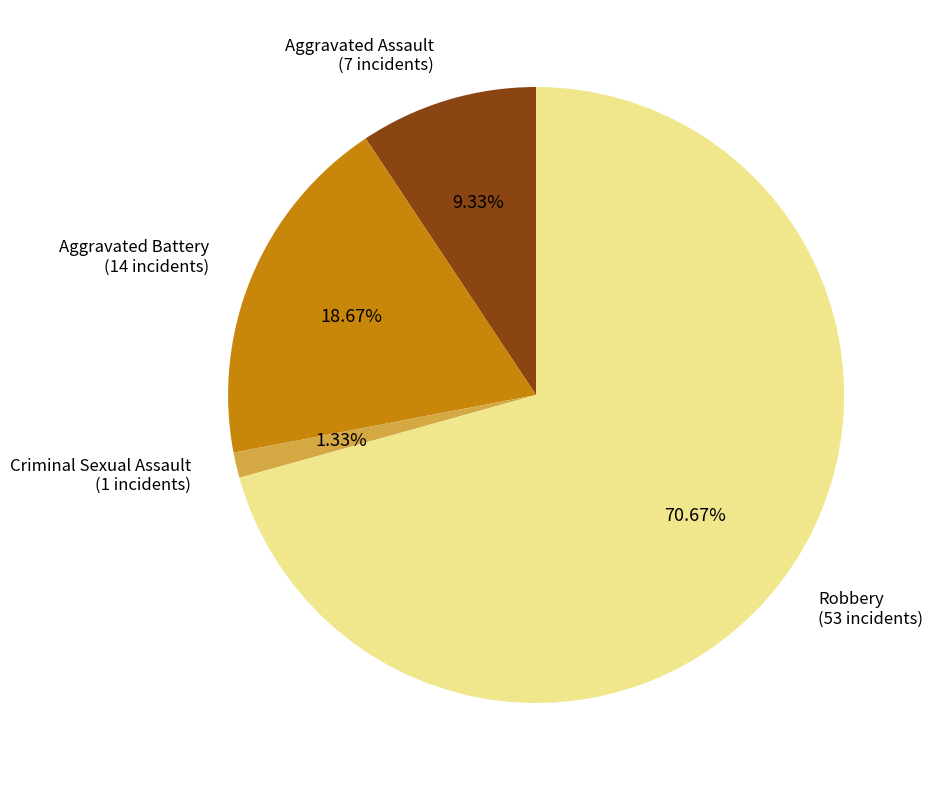

Count the number of slices in the pie.

4